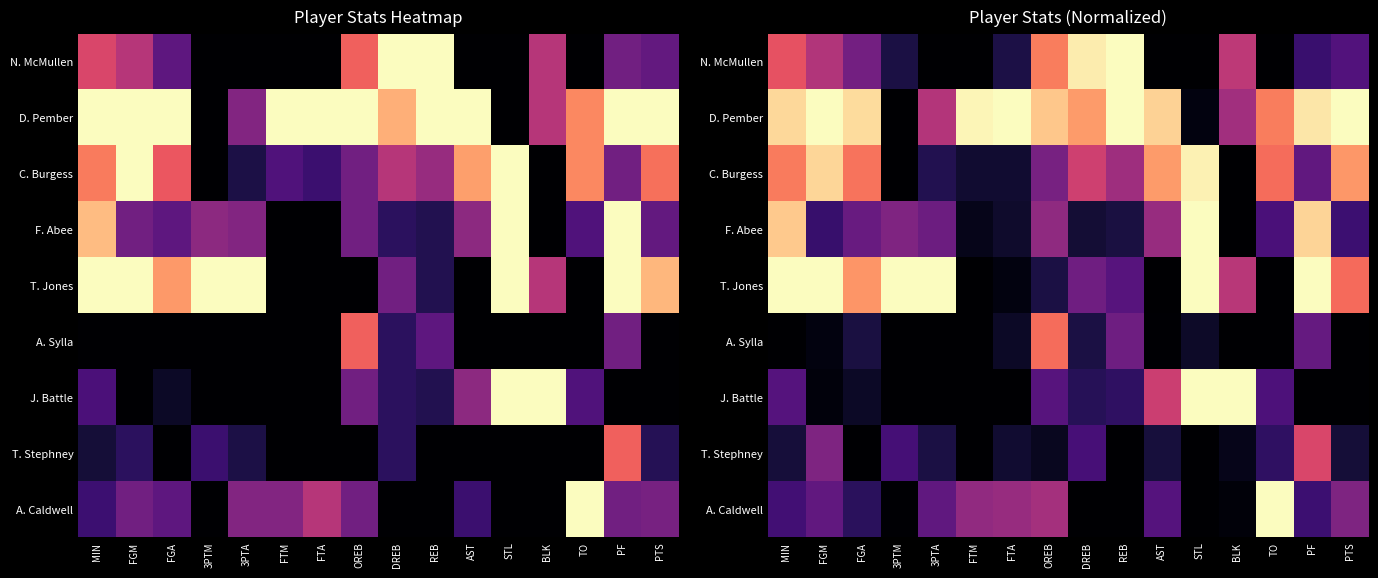

Where is N. McMullen nearest to the value 0?

3PTA